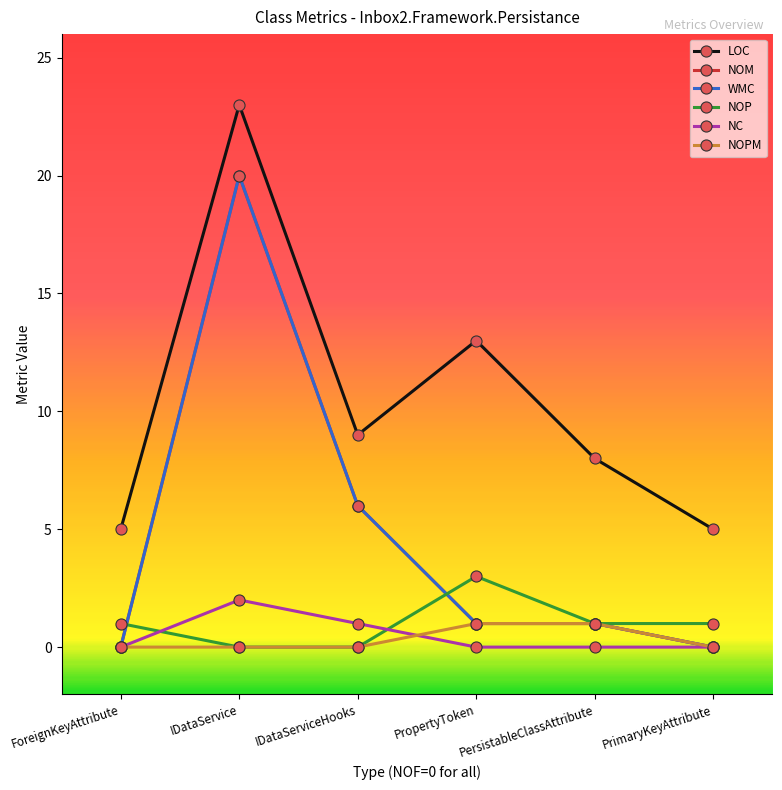

Which category has the highest value across all series?

IDataService